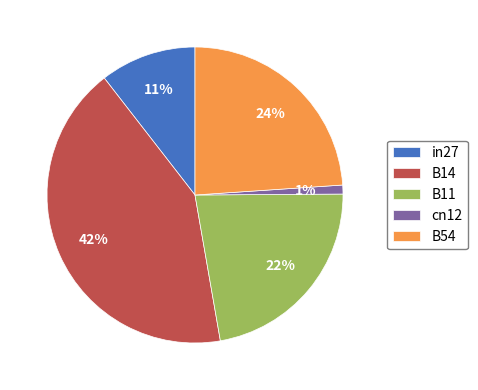

Rank the categories by value from highest to lowest.

B14, B54, B11, in27, cn12